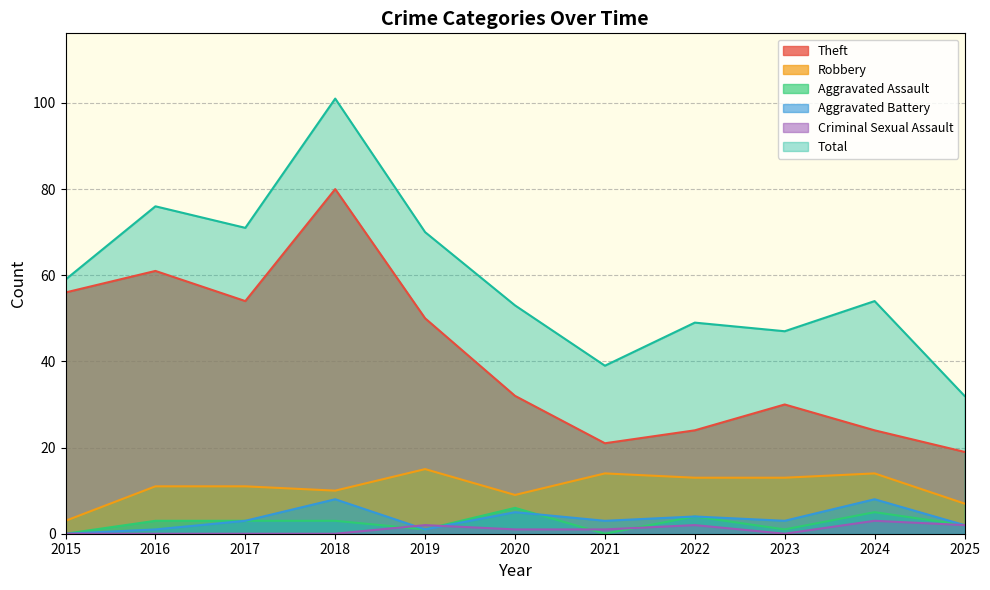

Is it true that Criminal Sexual Assault equals 3 at 2022?

False